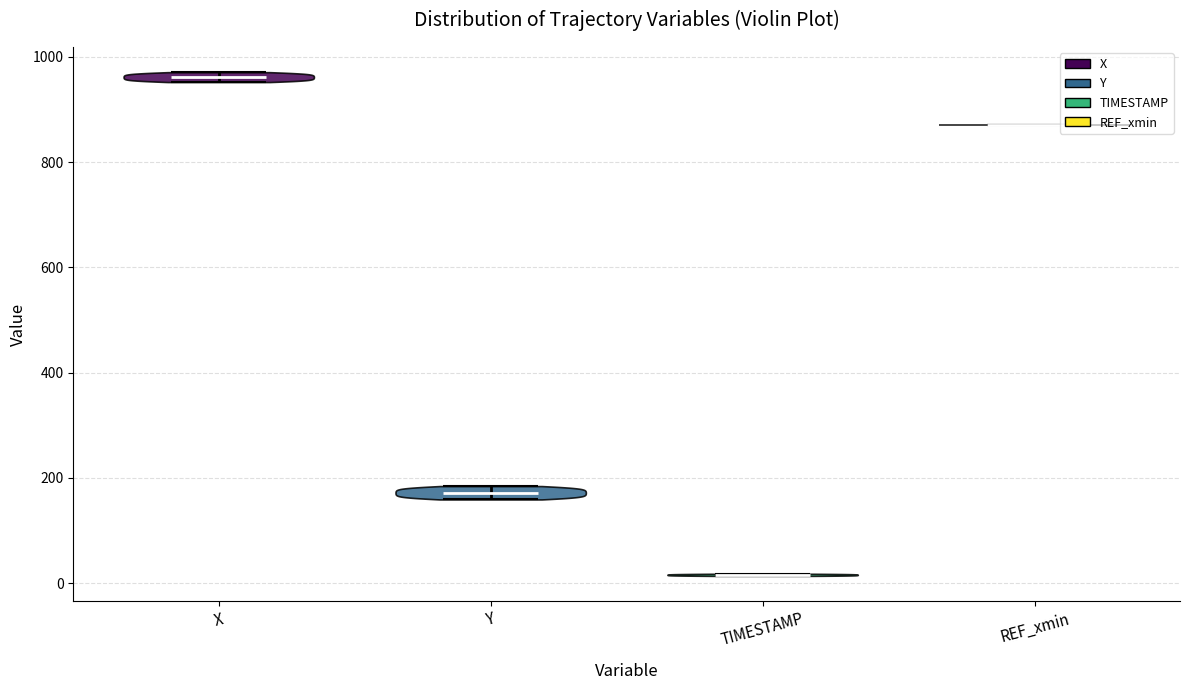

Which violin has the lowest median line?

TIMESTAMP